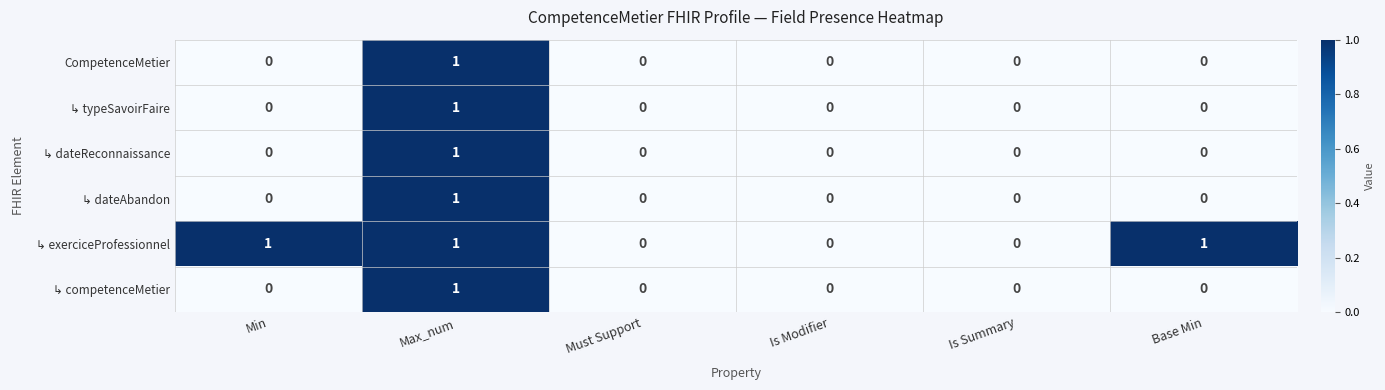

Is it true that CompetenceMetier equals 0 at Min?

True